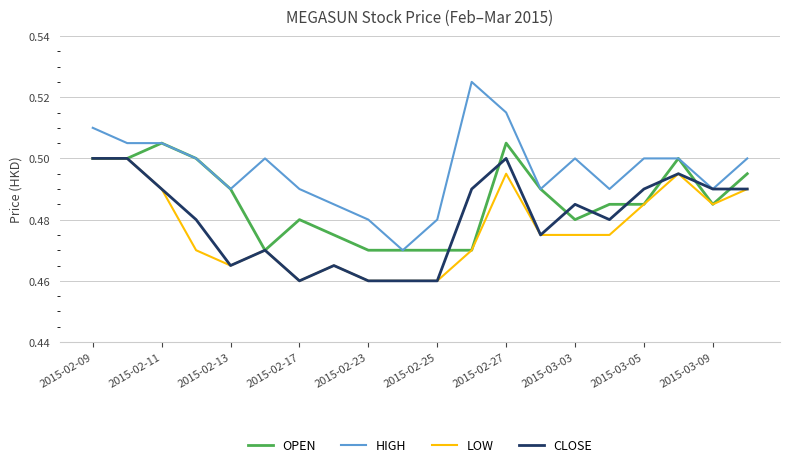

List the series in order of their overall mean, lowest first.

LOW, CLOSE, OPEN, HIGH